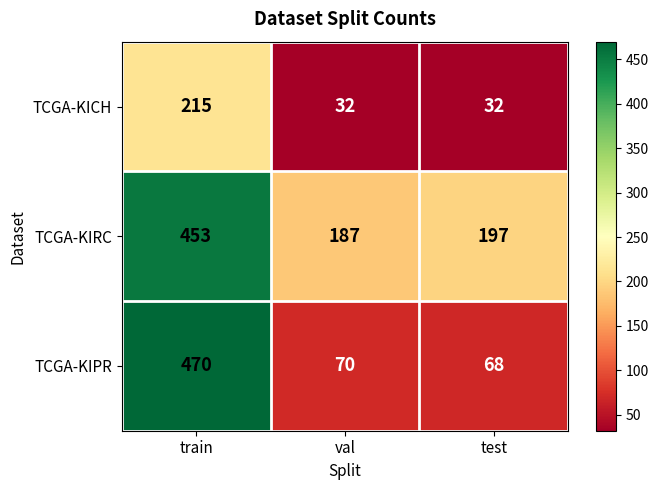

What is the minimum value shown in the chart?

32